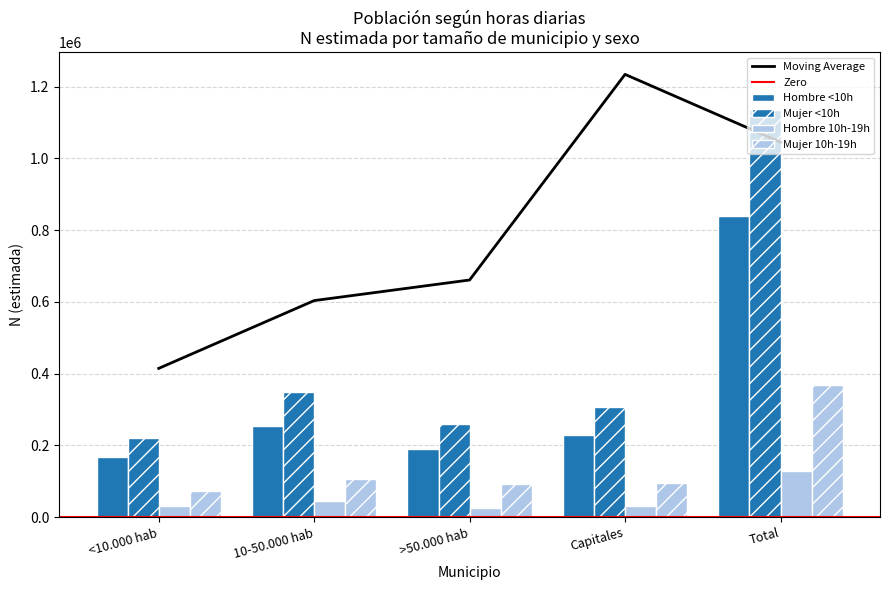

At which label is Hombre <10h closest to 503161?

10-50.000 hab